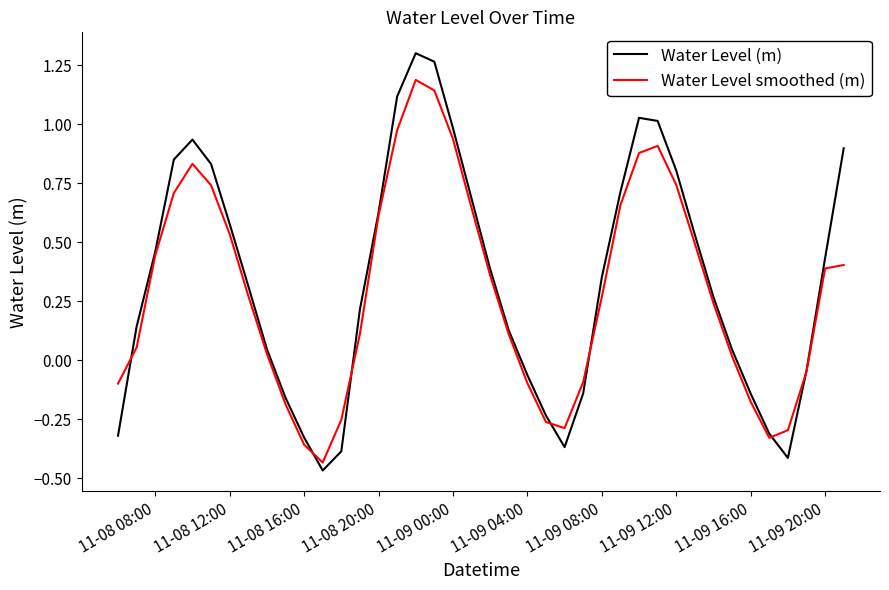

Which series has the widest spread of values?

Water Level (m)